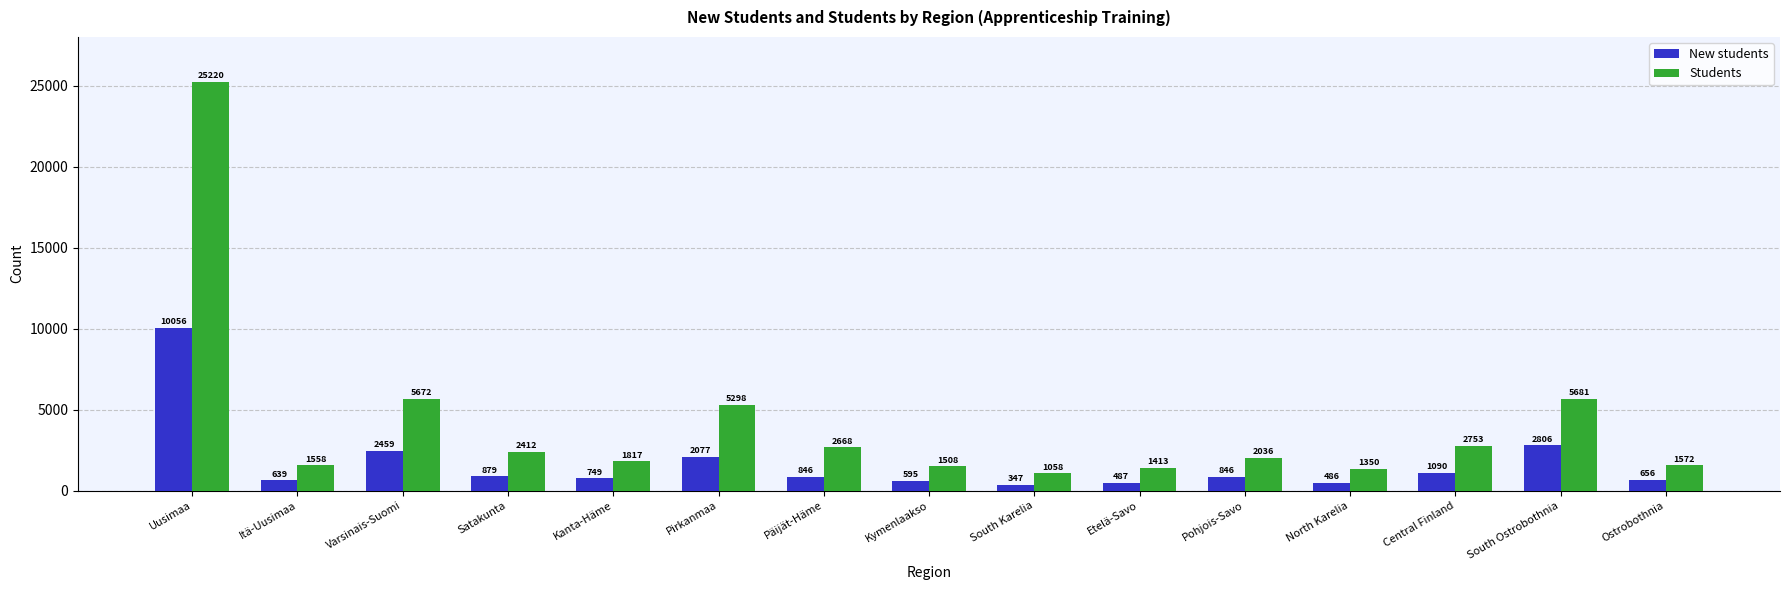

What is the total value across all series at South Karelia?

1405